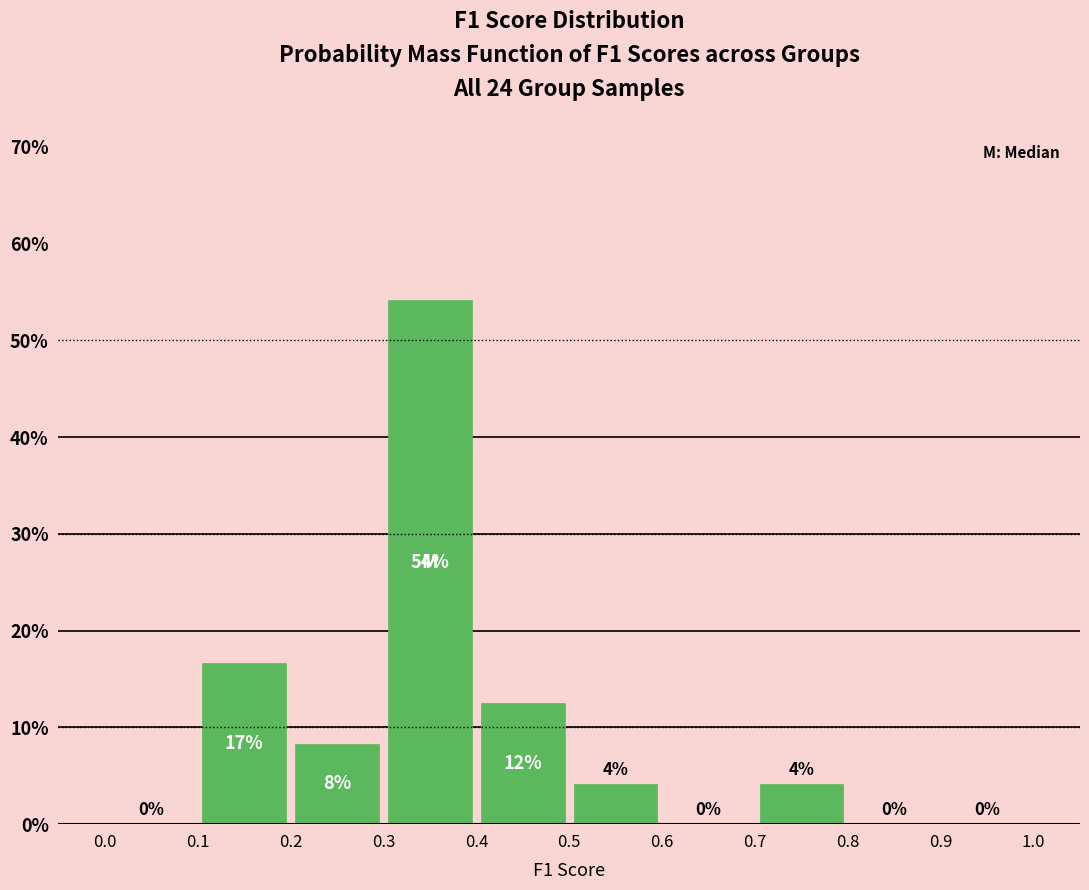

Over which range of the x-axis is the bar tallest?

0.3 to 0.4